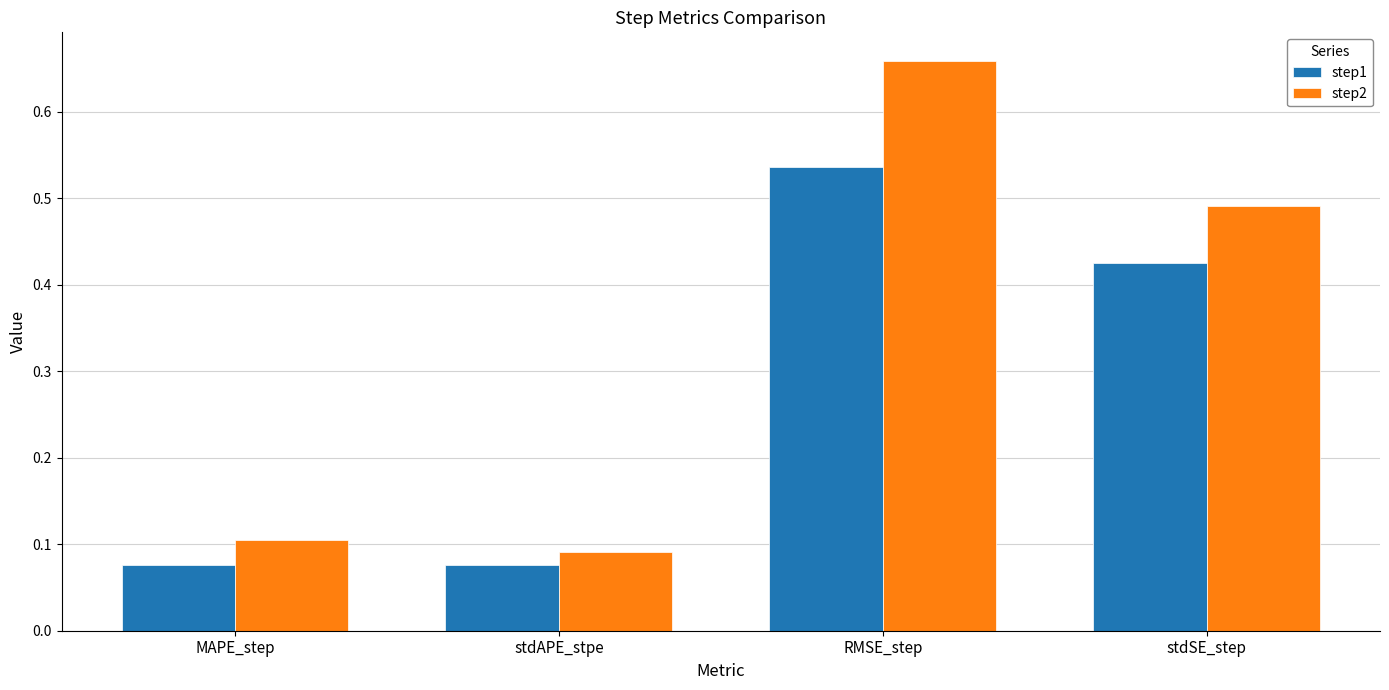

Which category has the highest value in the step1 series?

RMSE_step